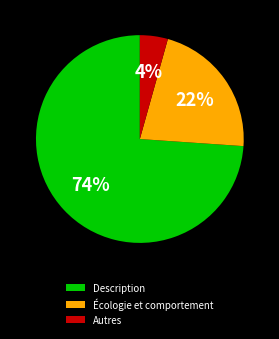

To the nearest percent, what percentage of the pie is Écologie et comportement?

22%